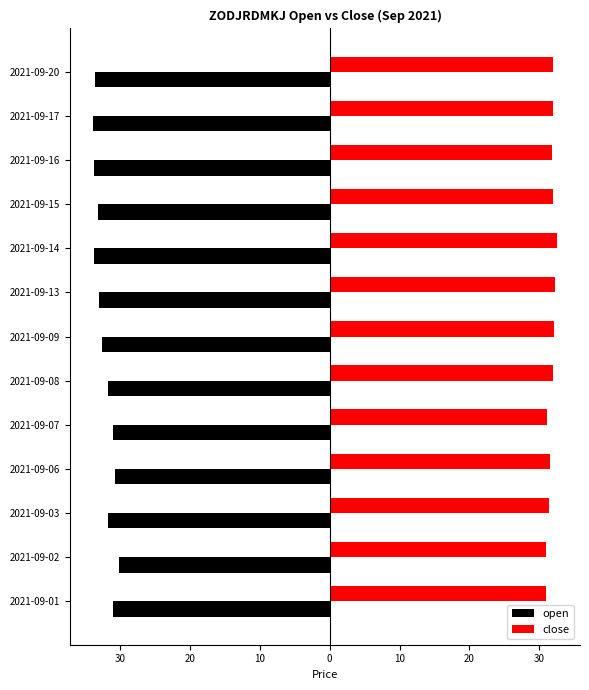

What are all the series names shown in the legend?

open, close